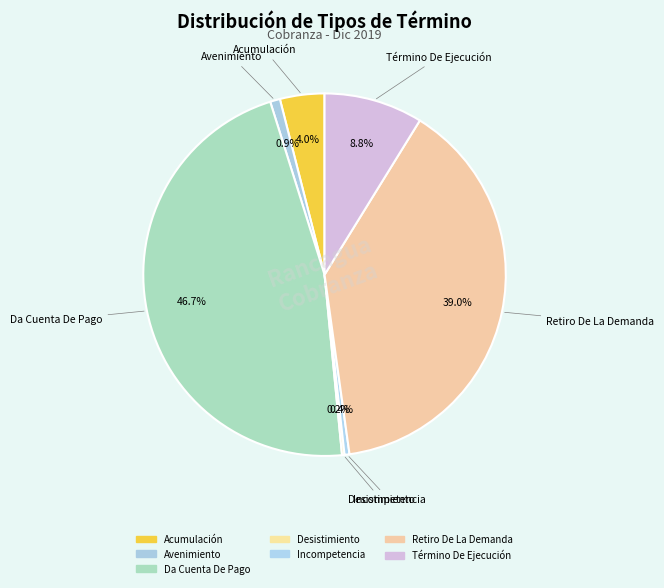

How many segments does this pie chart have?

7